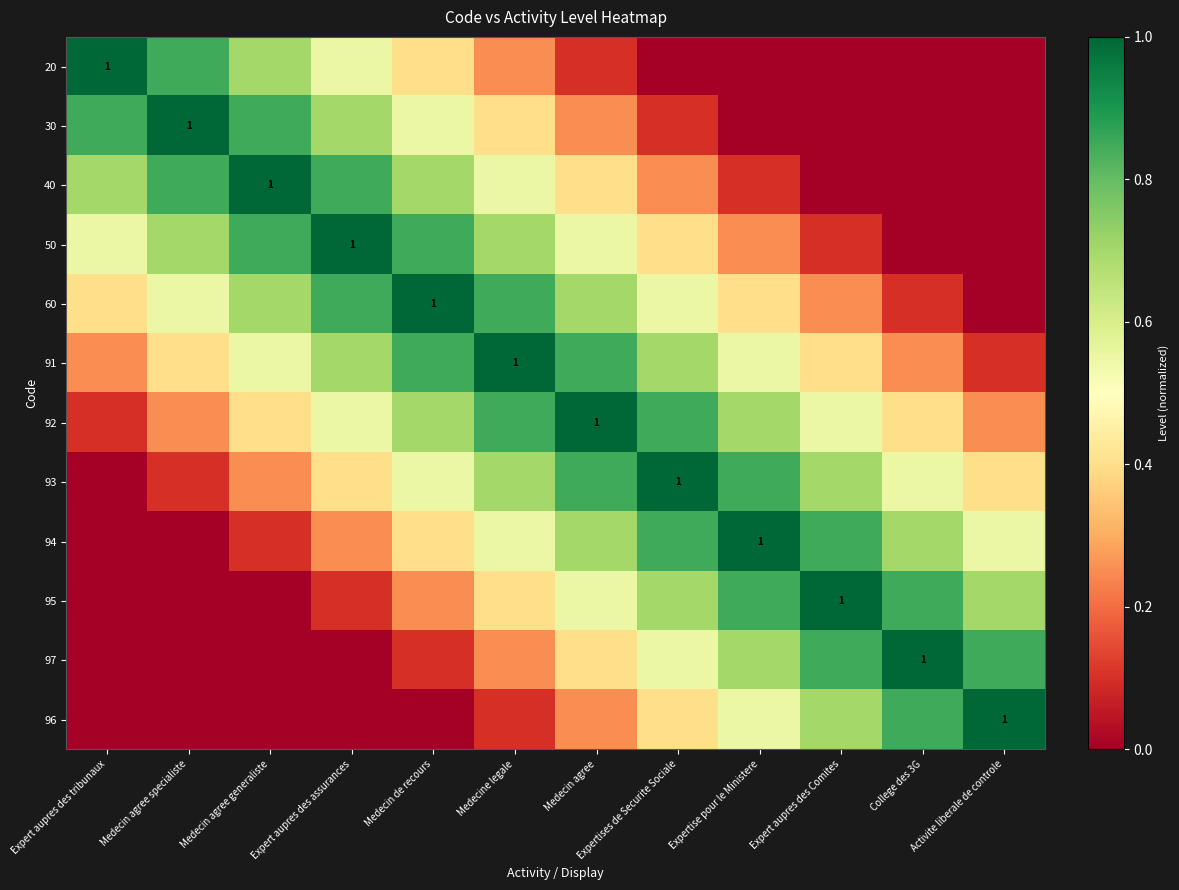

What is the sum of all 40 values?

5.4